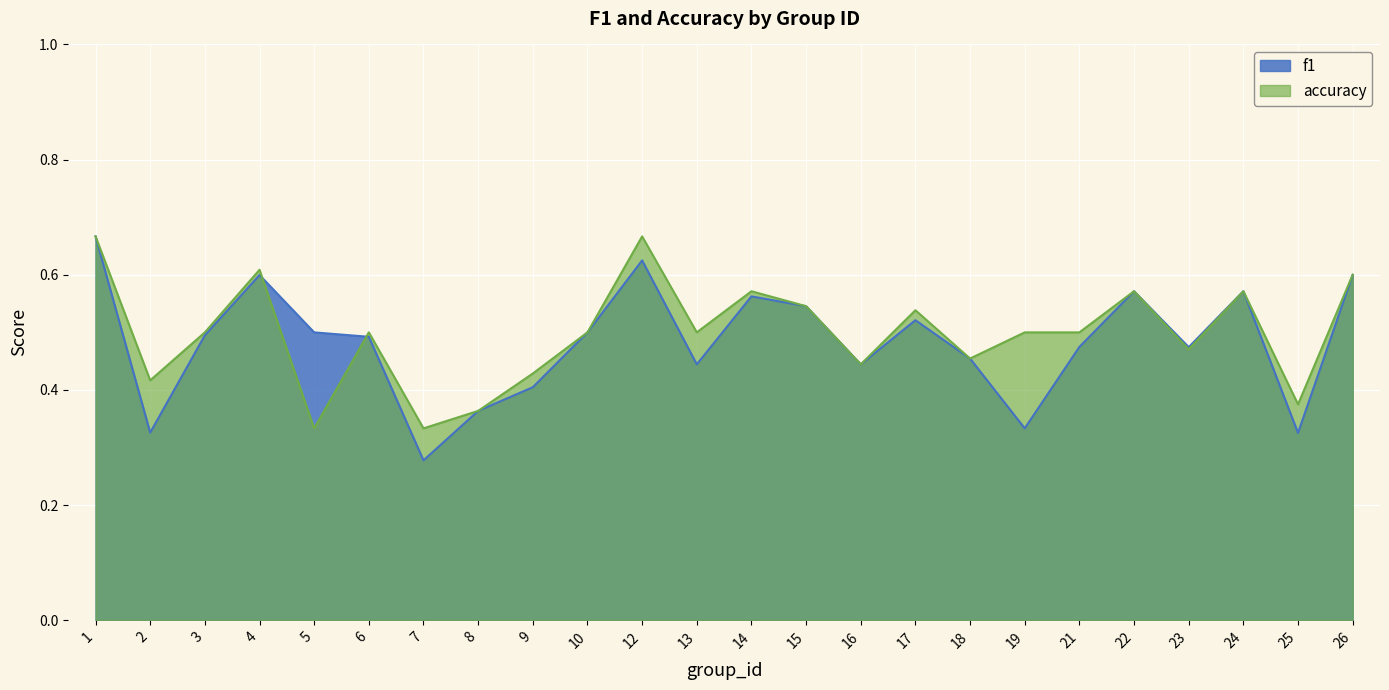

What is the difference between the maximum and minimum values in the accuracy series?

0.3